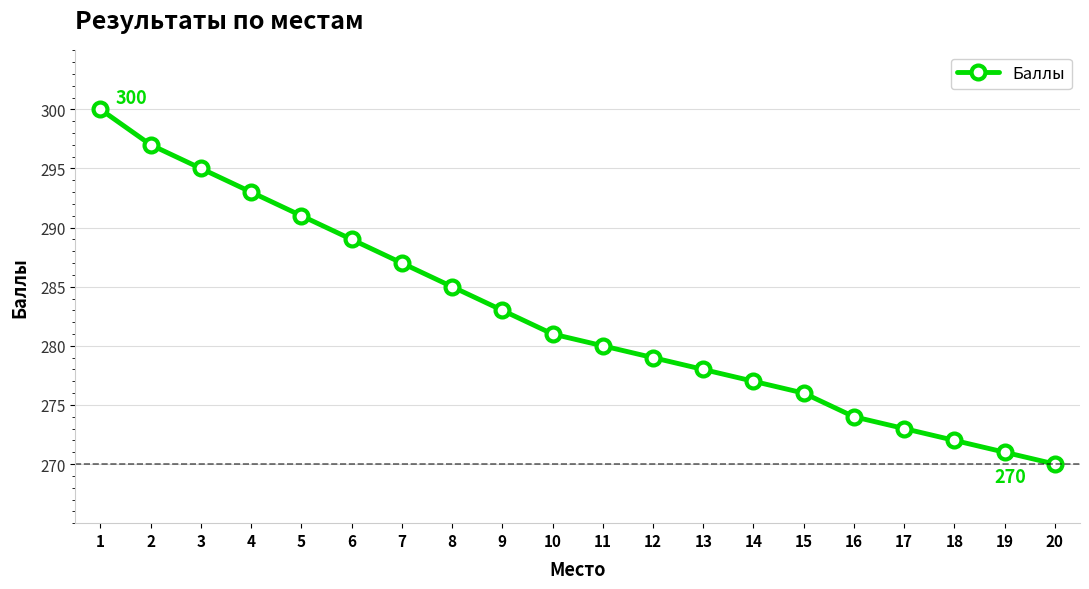

Rank the categories by value from lowest to highest.

20, 19, 18, 17, 16, 15, 14, 13, 12, 11, 10, 9, 8, 7, 6, 5, 4, 3, 2, 1